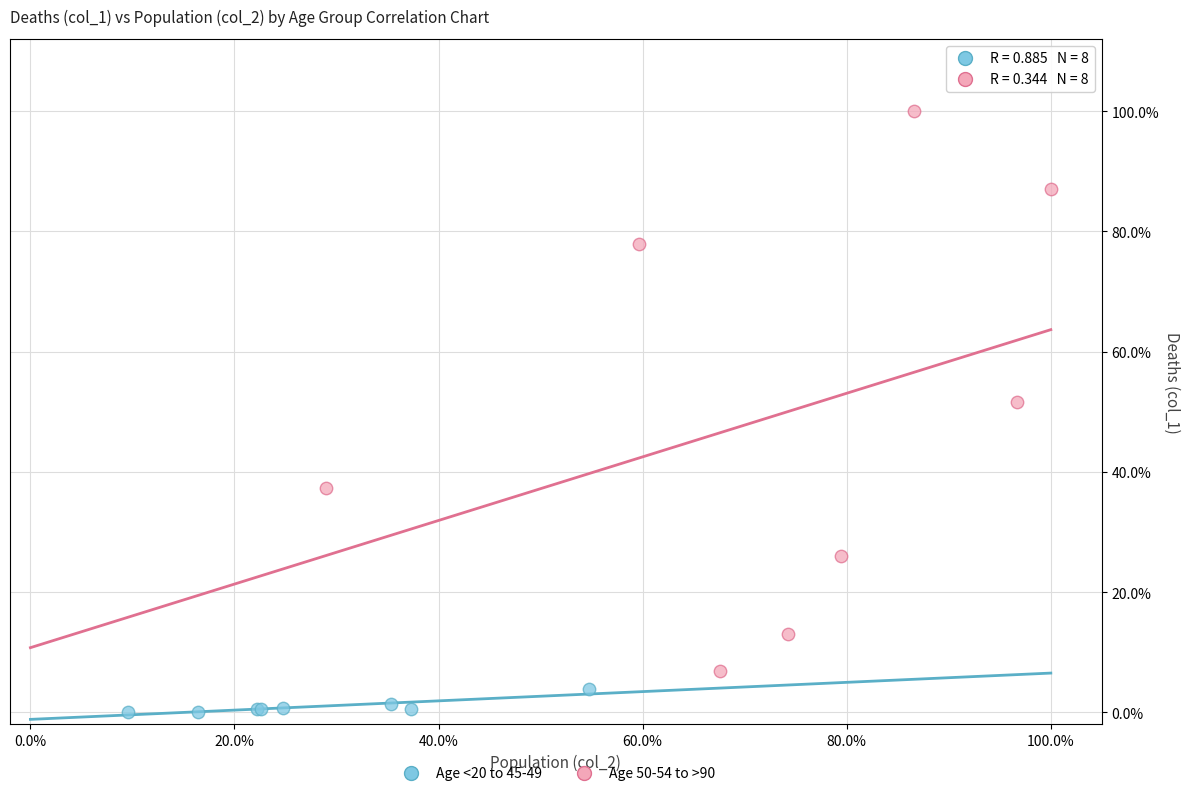

What are all the series names shown in the legend?

Age <20 to 45-49, Age 50-54 to >90